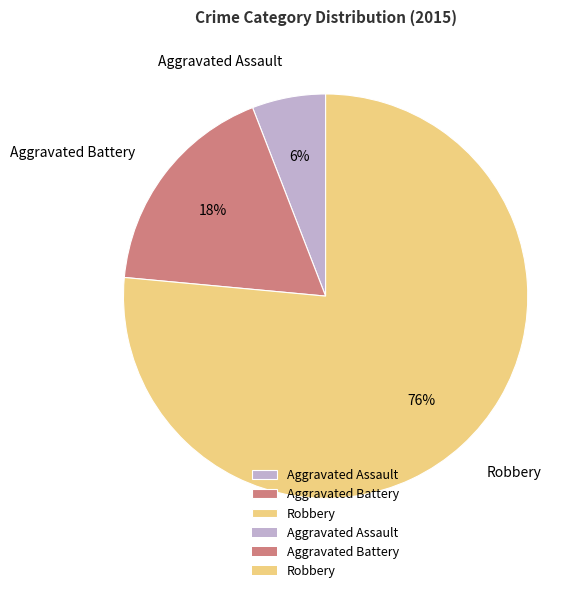

Which slice represents more than half of the pie?

Robbery